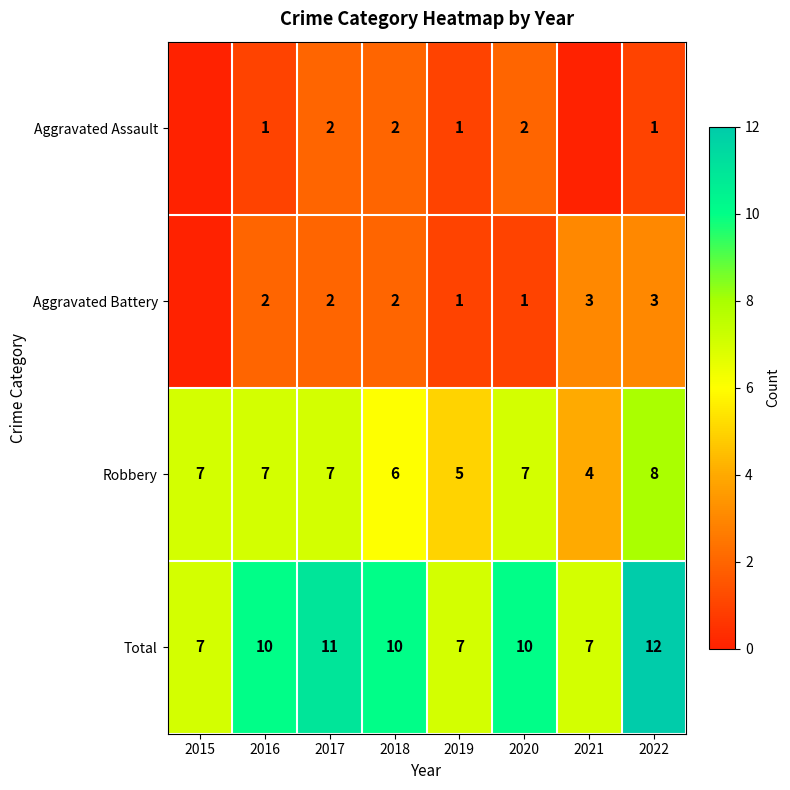

What is the difference between the Robbery values at 2016 and 2021?

3